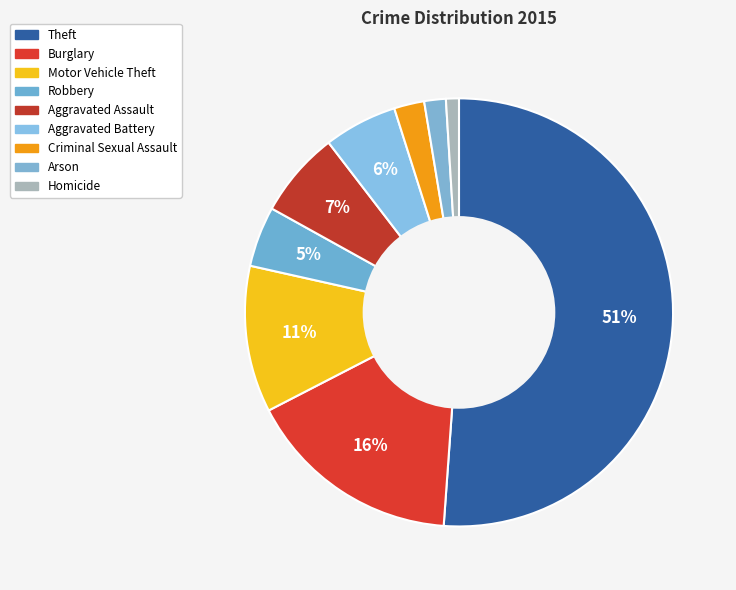

What portion of the pie excludes Motor Vehicle Theft?

88.9%